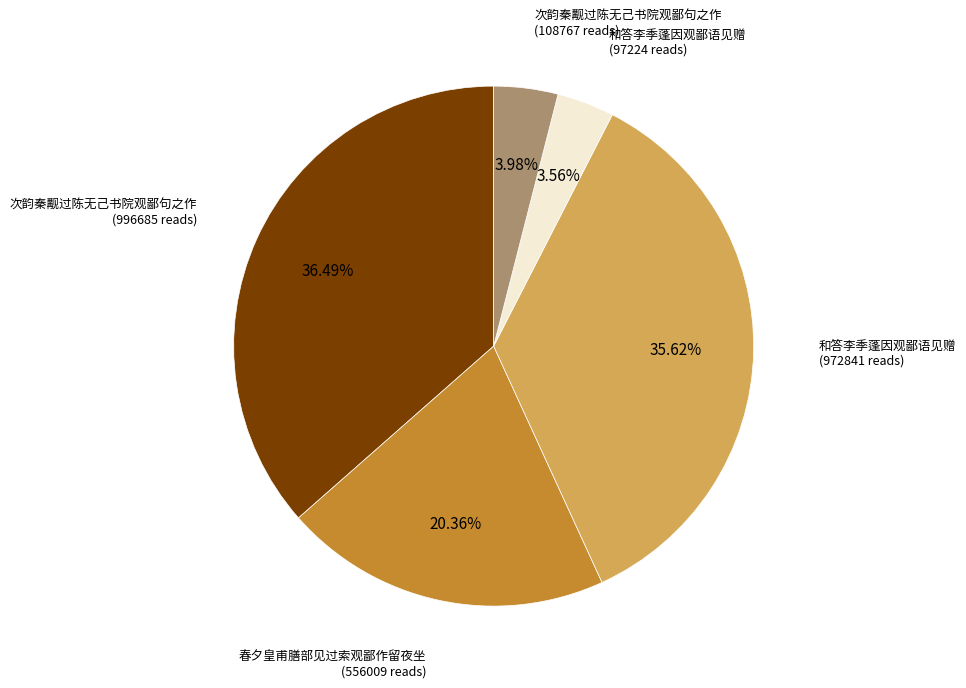

Is there a majority slice in this chart?

No